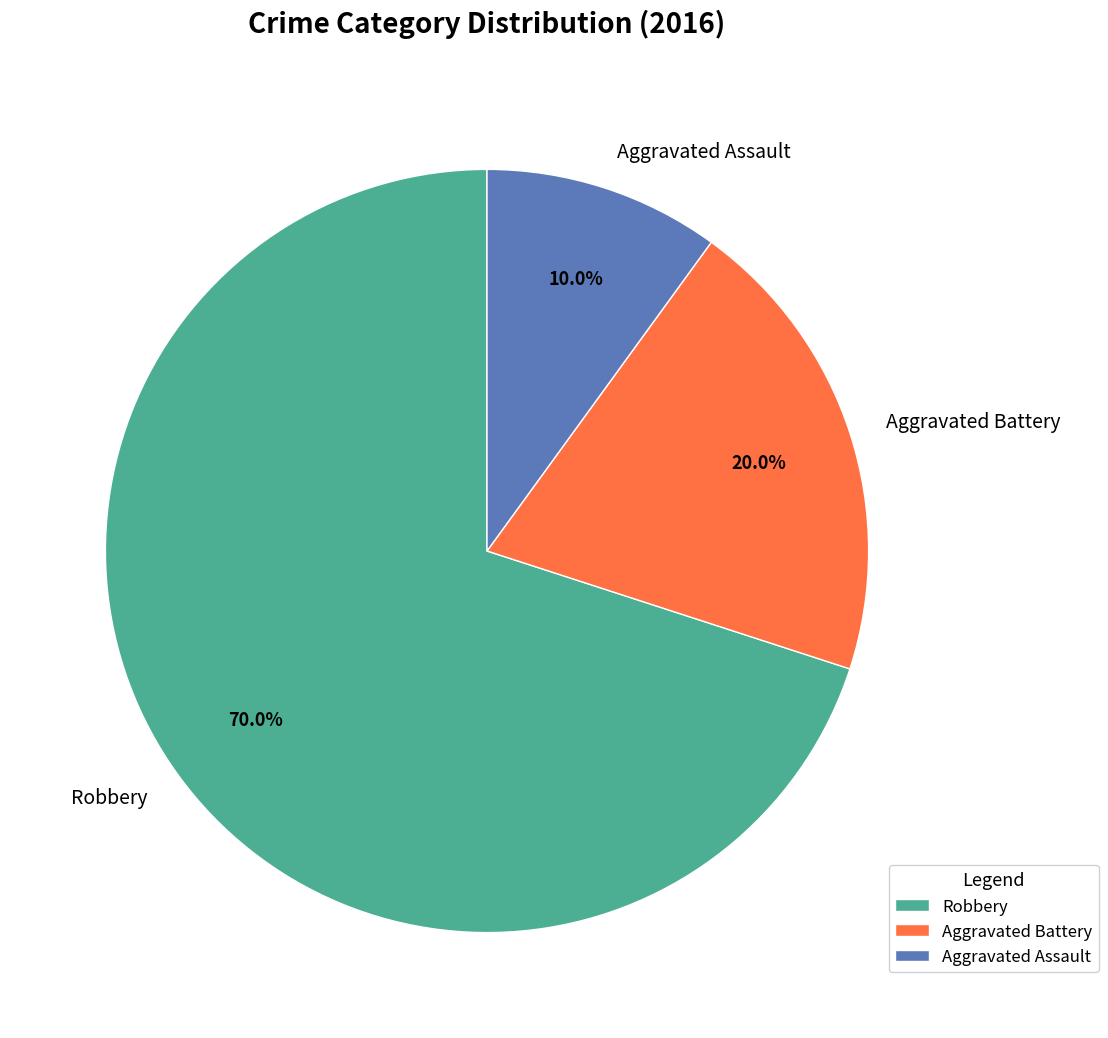

What is the majority slice?

Robbery